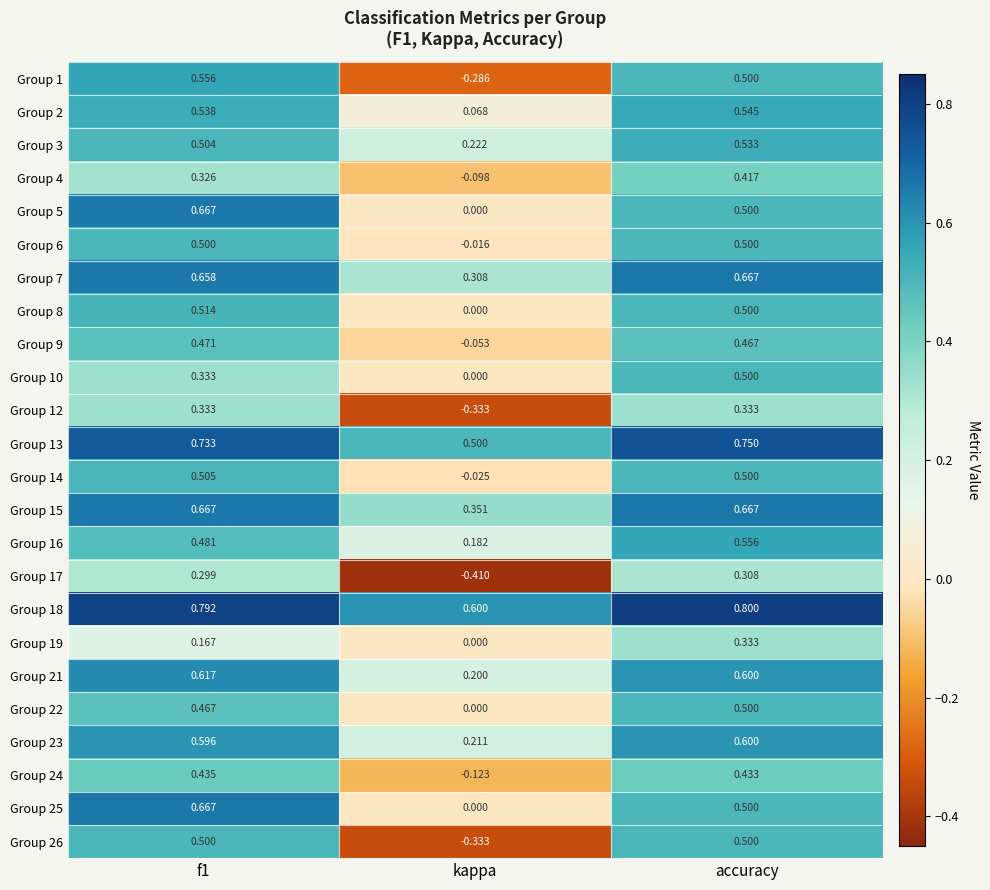

Where is Group 4 nearest to the value 0?

kappa